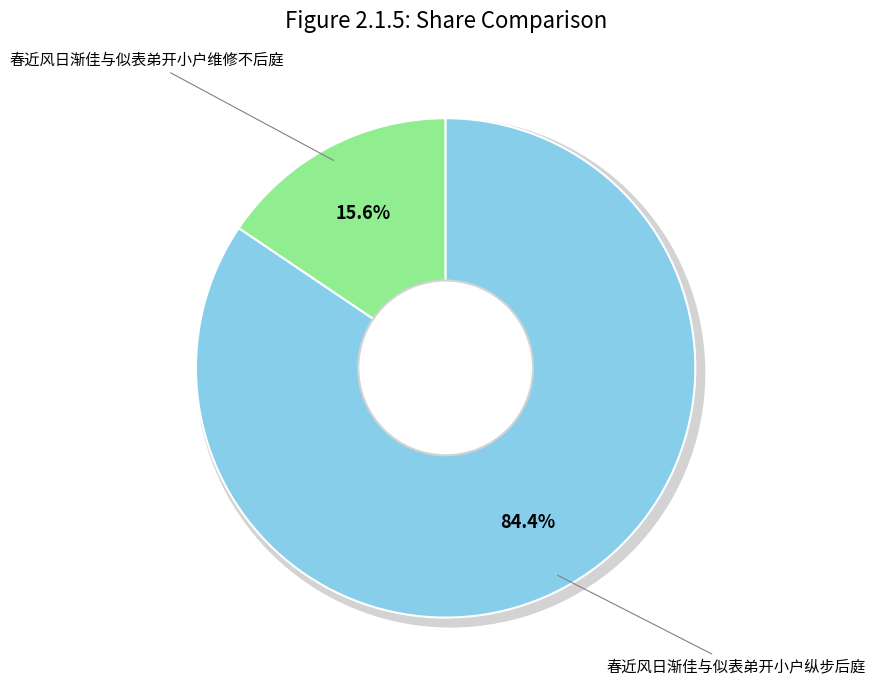

Rank the categories by value from highest to lowest.

春近风日渐佳与似表弟开小户纵步后庭, 春近风日渐佳与似表弟开小户维修不后庭